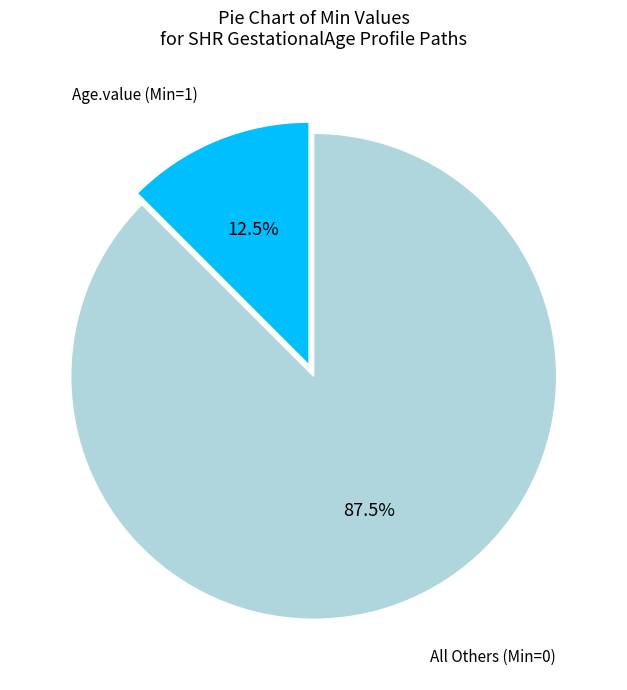

Is there a majority slice in this chart?

Yes